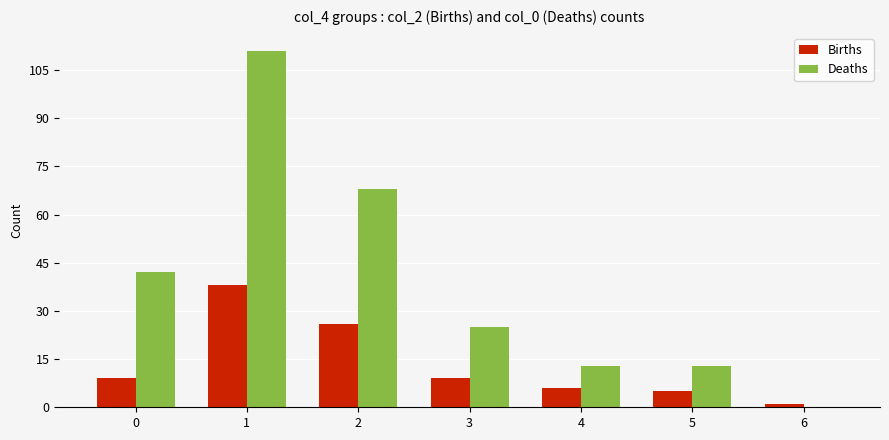

Which series changed the most between 0 and 1?

Deaths